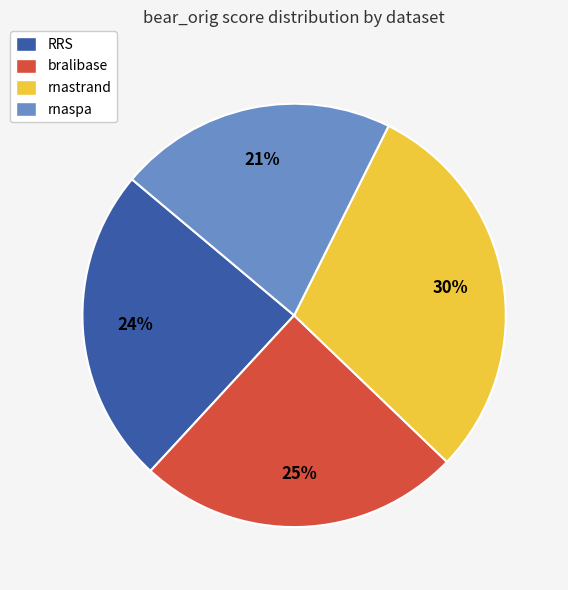

True or false: bralibase accounts for 12% of the total.

False